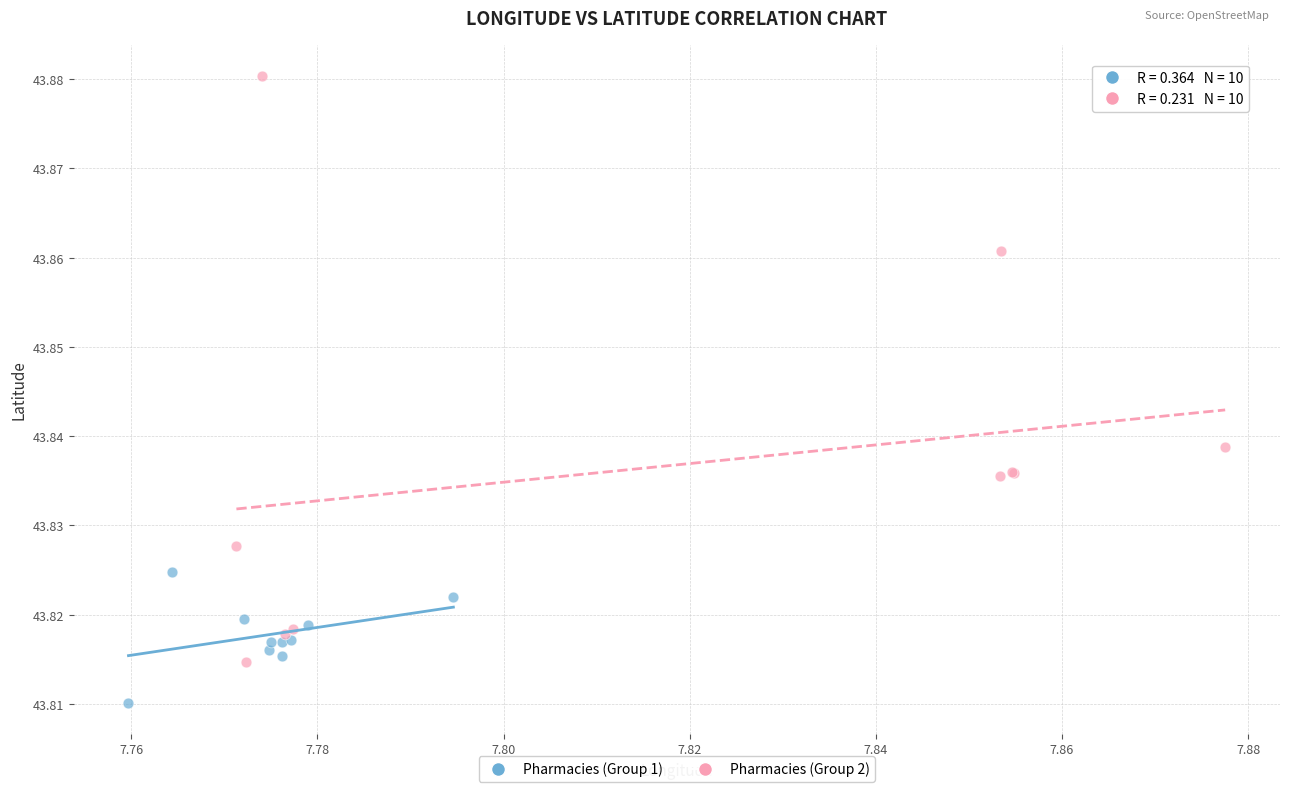

Which series contains the highest Y value?

Pharmacies (Group 2)